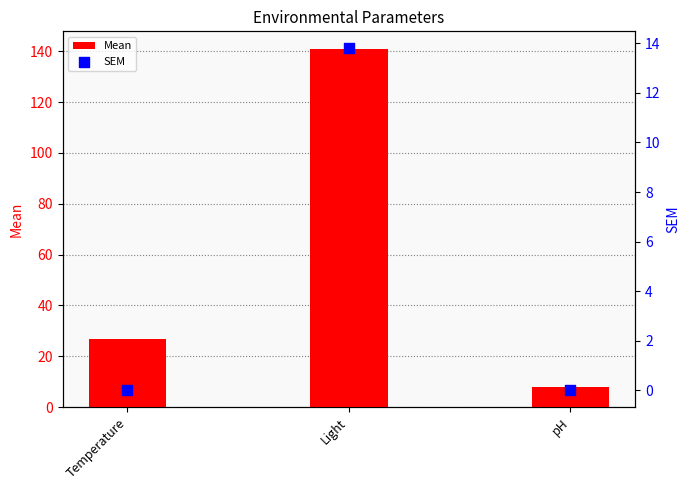

Which series has the widest spread of Y values?

Mean